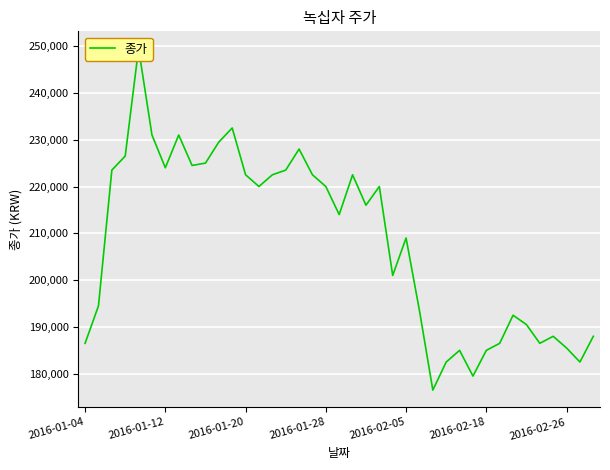

Reading left to right, list all the values displayed in this chart.

186500	194500	223500	226500	249500	231000	224000	231000	224500	225000	229500	232500	222500	220000	222500	223500	228000	222500	220000	214000	222500	216000	220000	201000	209000	193500	176500	182500	185000	179500	185000	186500	192500	190500	186500	188000	185500	182500	188000